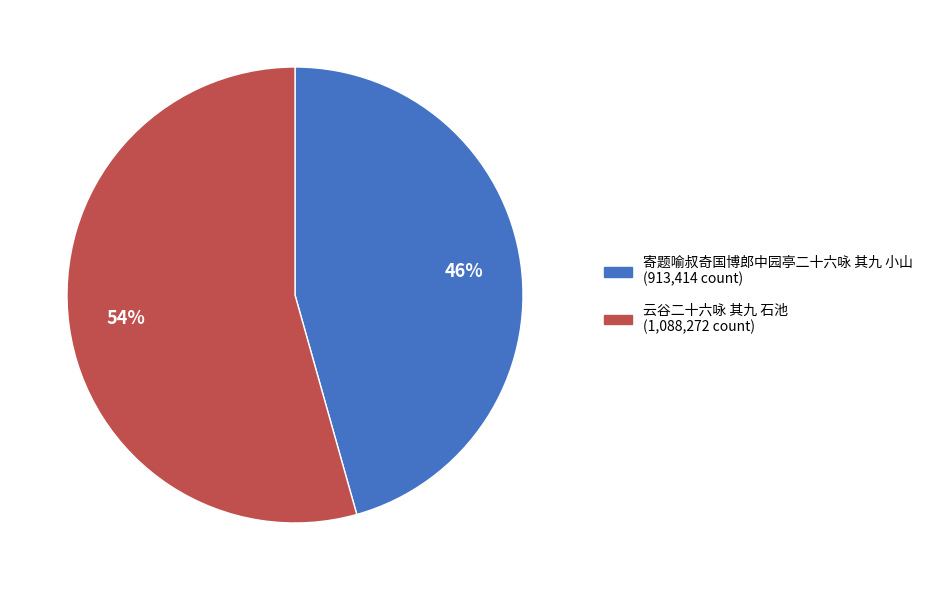

Is the sum of 寄题喻叔奇国博郎中园亭二十六咏 其九 小山 and 云谷二十六咏 其九 石池 greater than half?

Yes